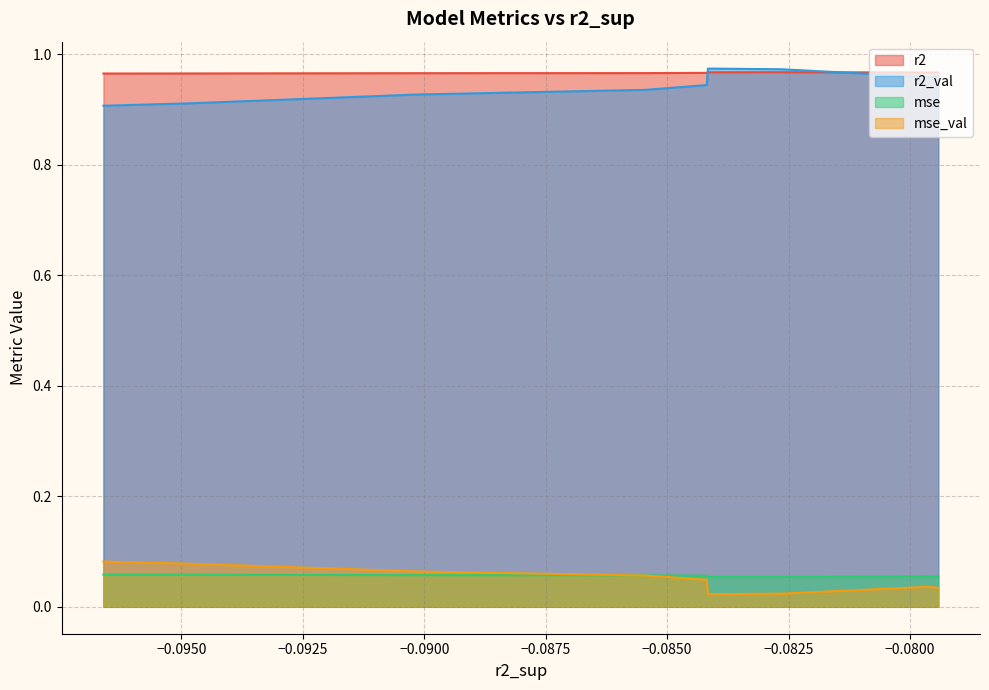

True or false: r2 and mse cross at least once.

False